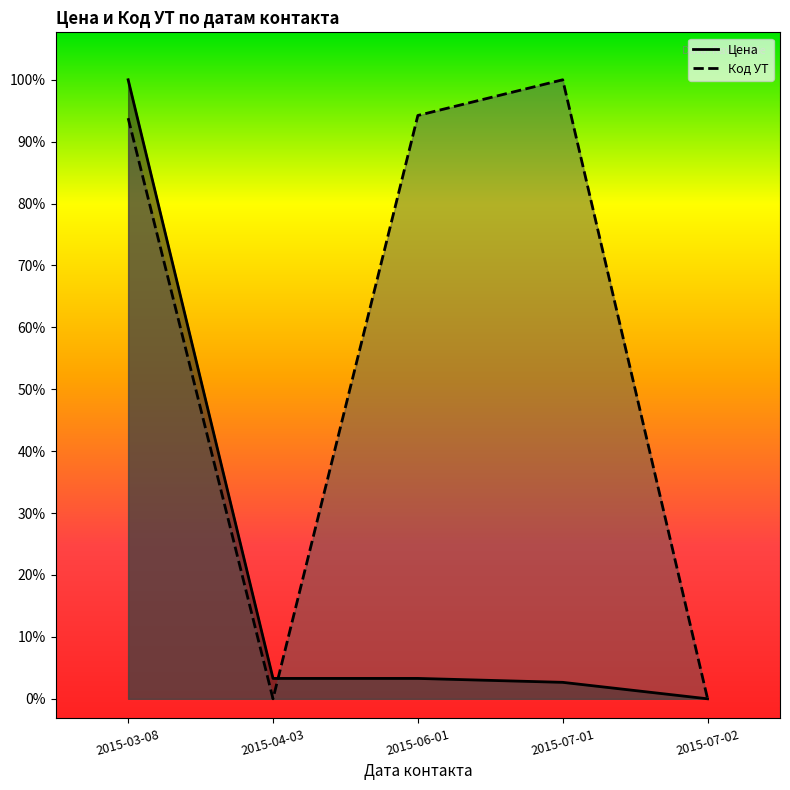

At which label does Код УТ first exceed 148109?

2015-03-08